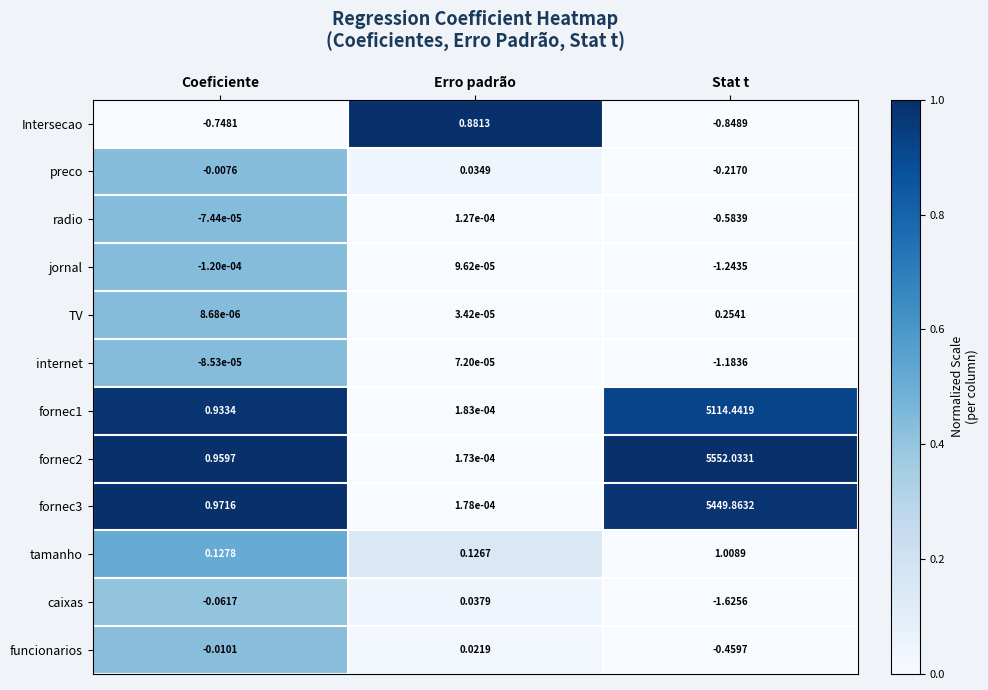

Which series has the widest spread of values?

fornec2